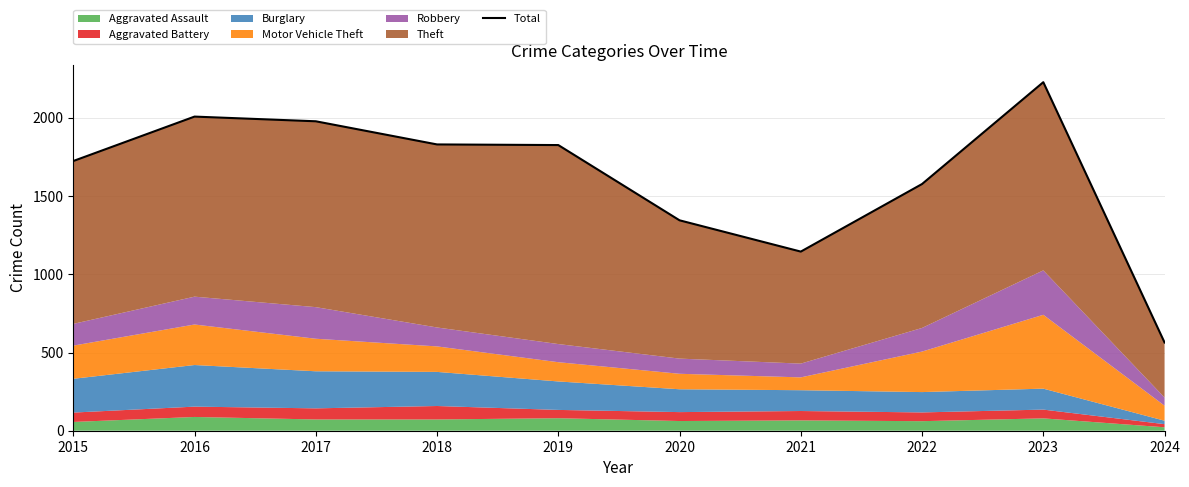

Rank the categories by value from highest to lowest.

2023, 2016, 2017, 2018, 2019, 2015, 2022, 2020, 2021, 2024